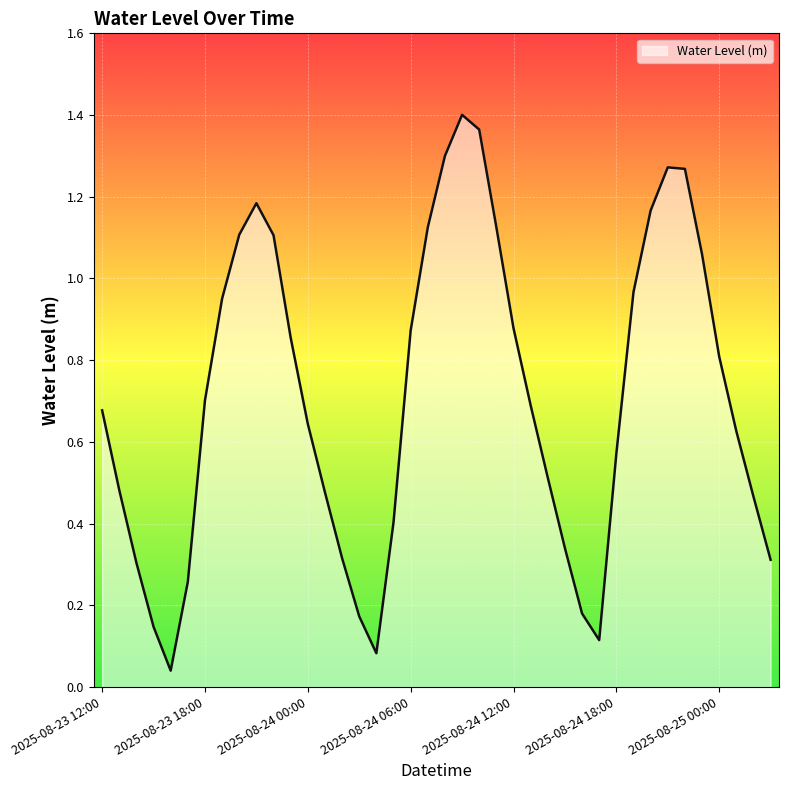

How many lines are shown in the chart?

1